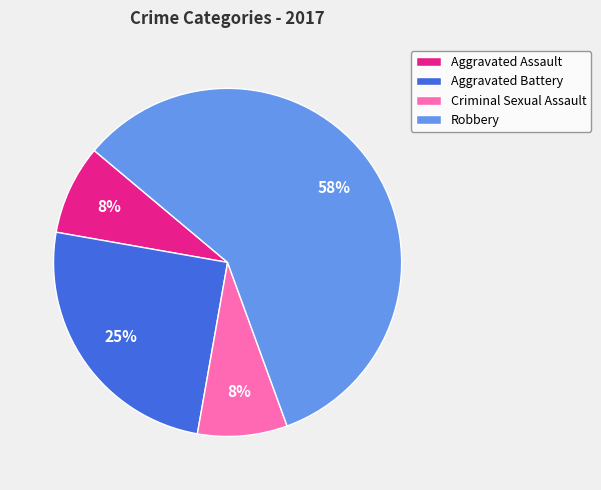

What is the largest slice in the pie chart?

Robbery